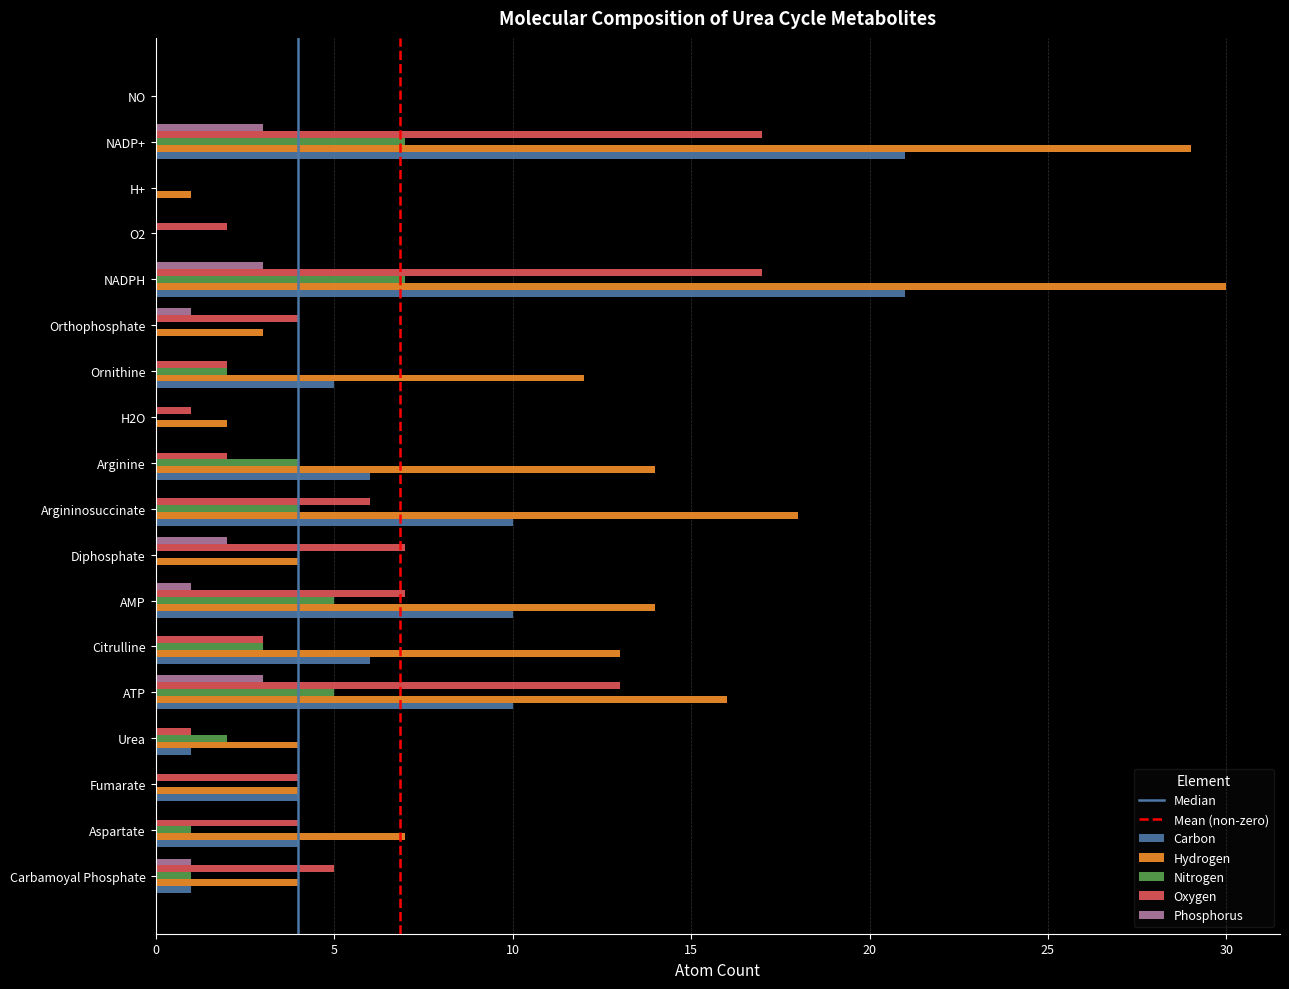

What is the maximum value for Oxygen?

17